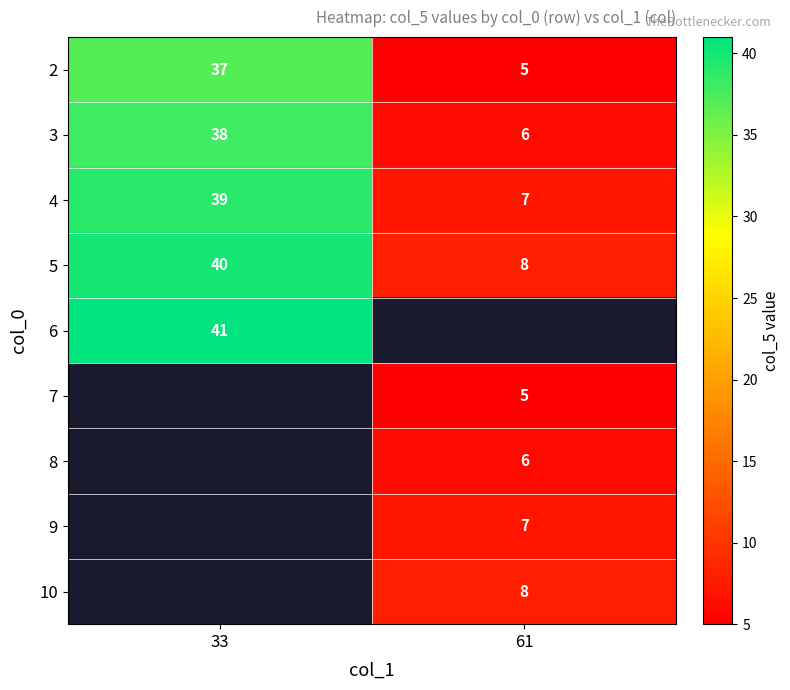

List the labels in order of 3 value, smallest first.

61, 33